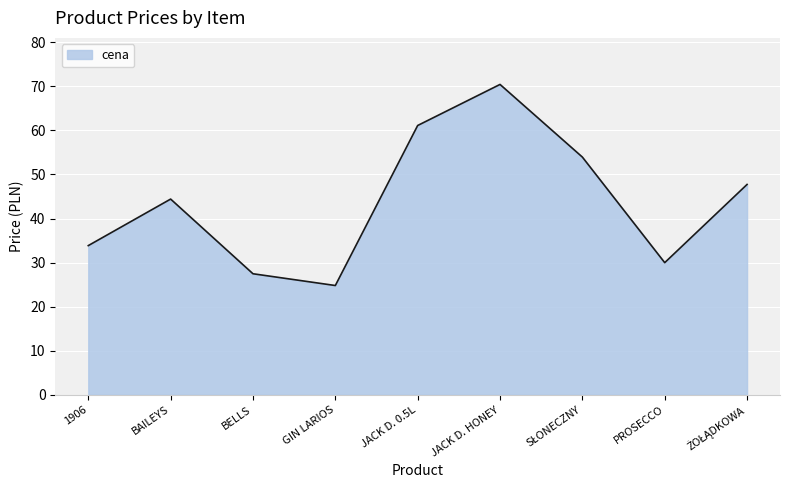

What is the smallest value displayed?

24.8